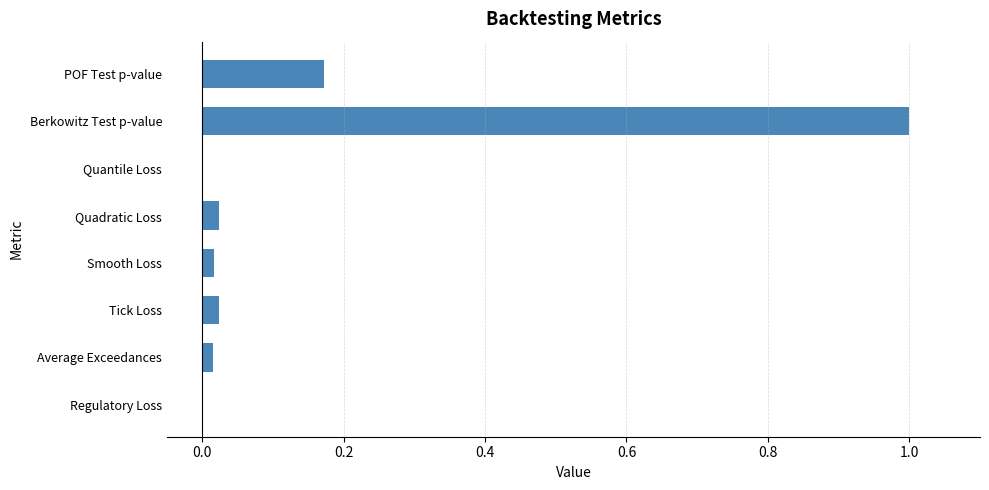

What is the change in value from Berkowitz Test p-value to Quadratic Loss?

-1.0